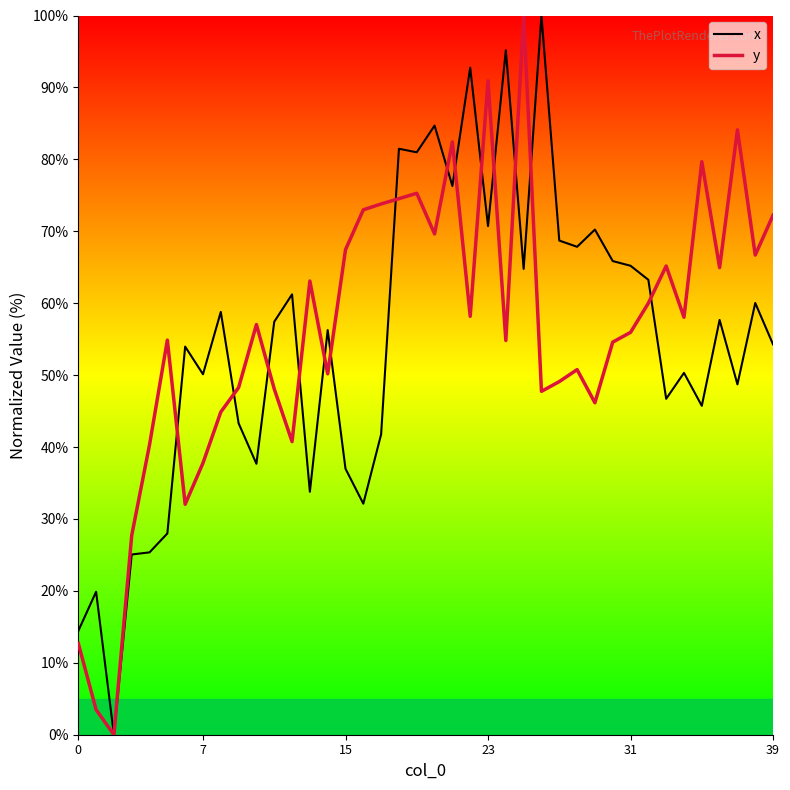

What is the greatest value displayed?

100.0